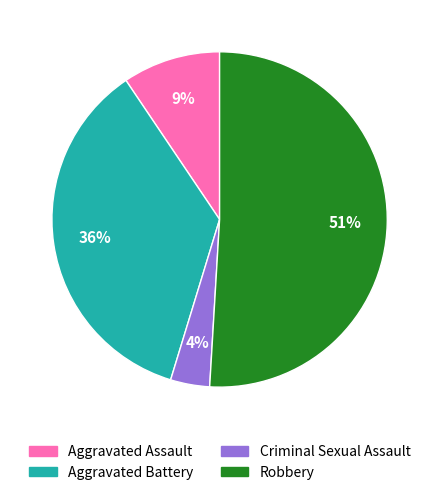

The Aggravated Assault slice represents 9% of the pie. True or false?

True